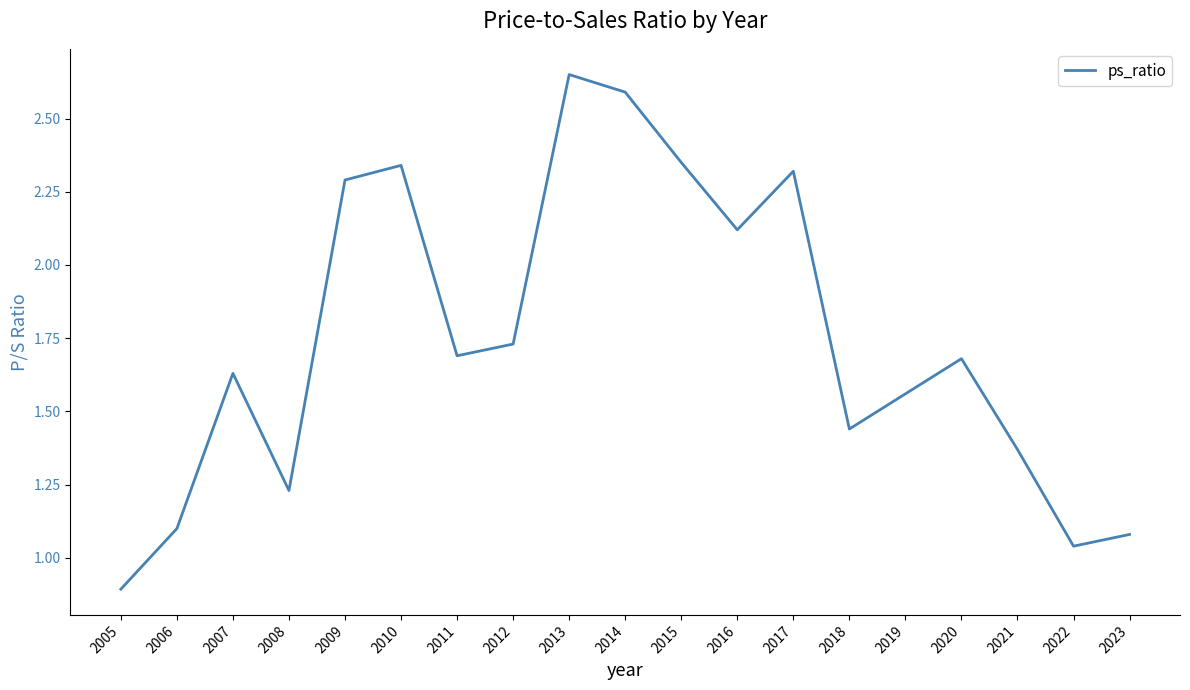

At which label does the data first exceed 1?

2006